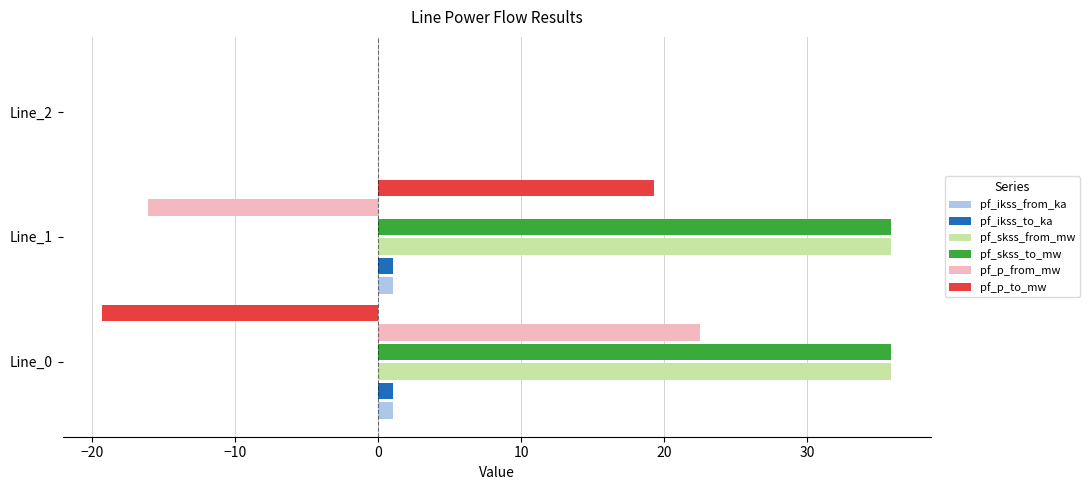

At which label is pf_ikss_from_ka closest to 0?

Line_2